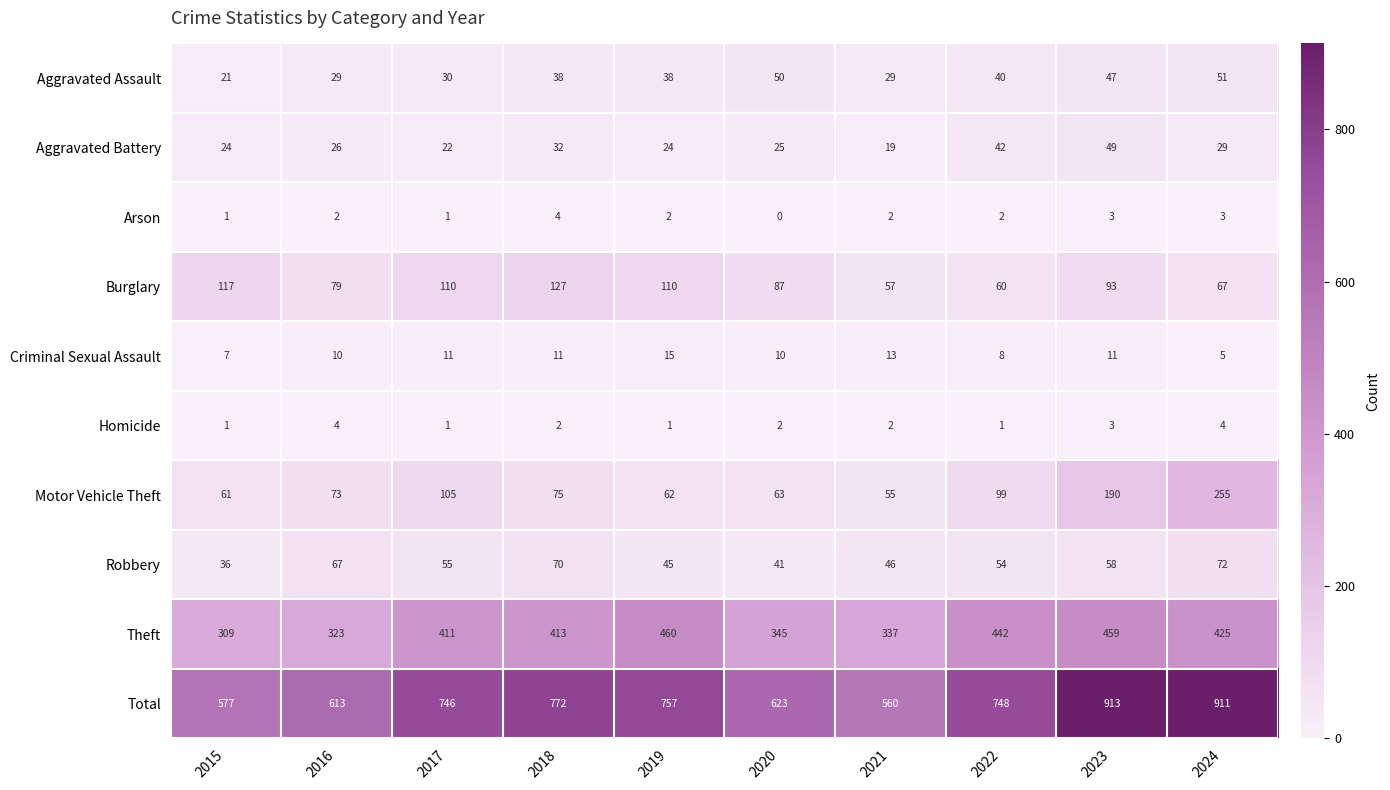

Which series has the largest range (max minus min)?

Total